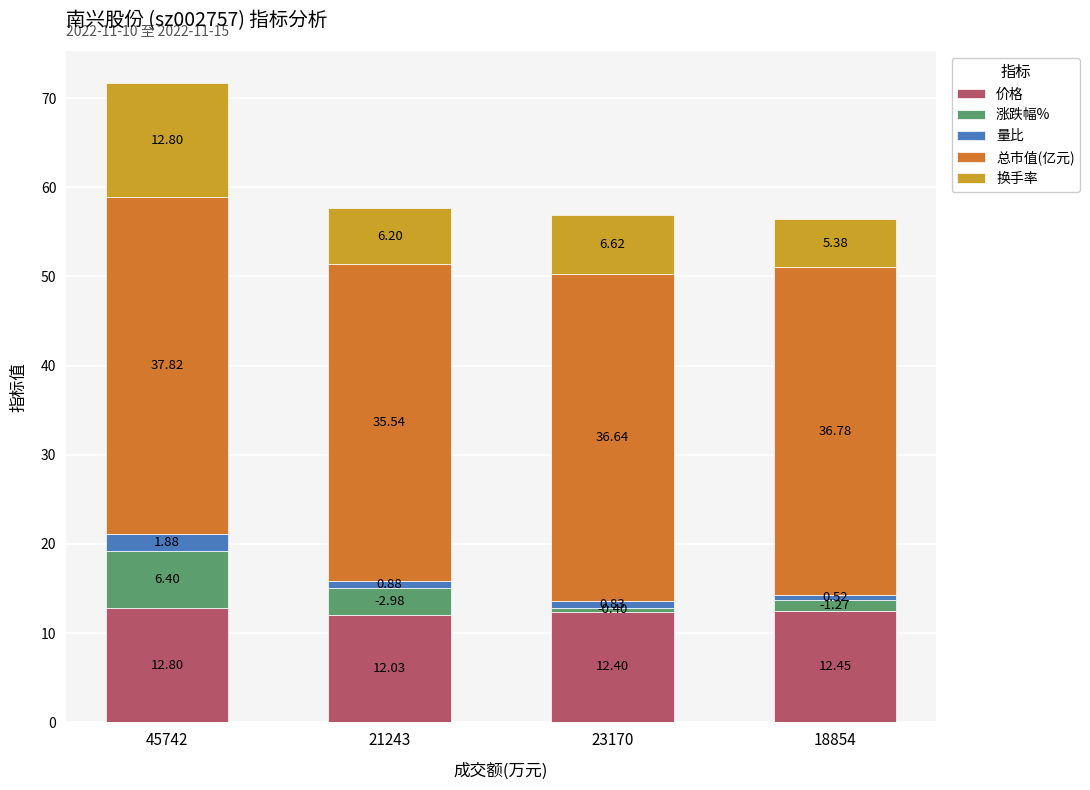

What is the sum of all 价格 values?

49.7